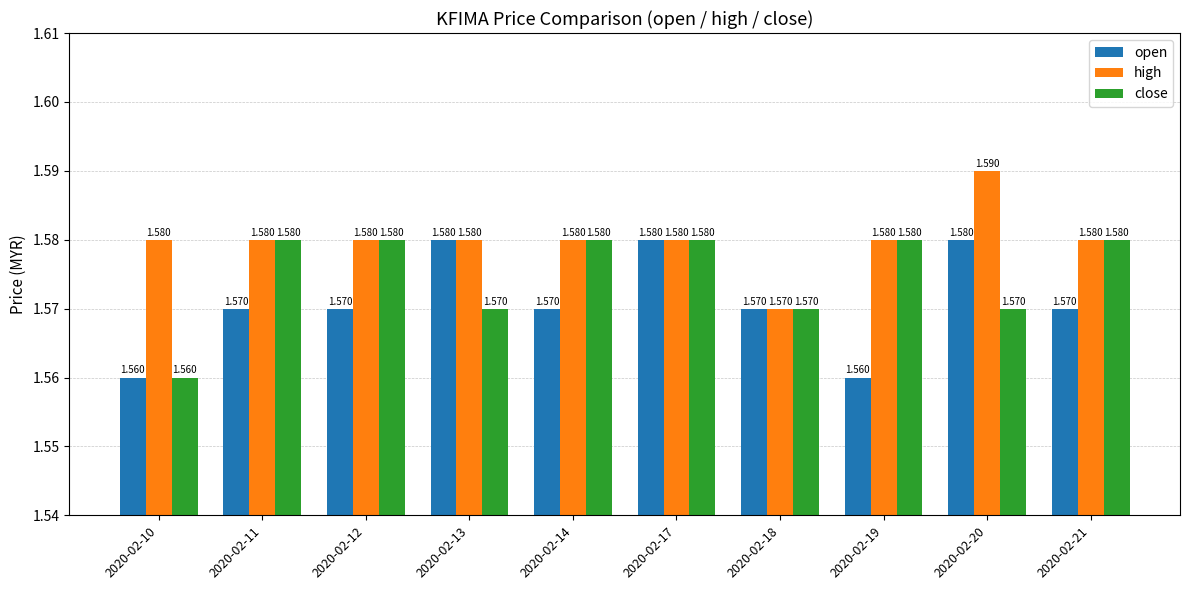

The value of high at 2020-02-14 is 2.5. True or false?

False